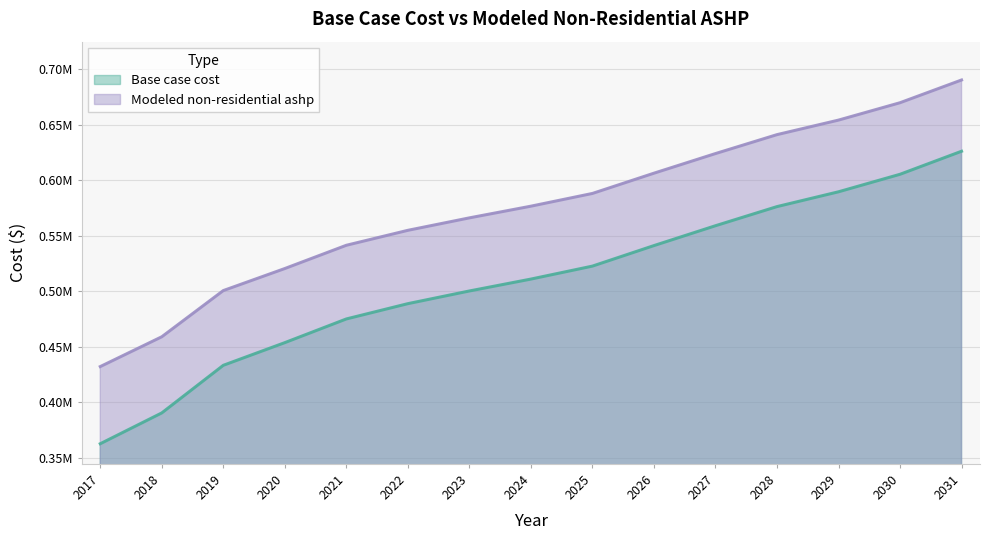

Reading left to right, list all the values displayed in this chart.

Base case cost: 2017=362780.1	2018=390529.3	2019=433410.0	2020=453834.8	2021=475171.2	2022=488938.5	2023=500367.2	2024=511076.0	2025=522759.2	2026=541241.0	2027=559125.6	2028=576356.3	2029=589692.3	2030=605464.4	2031=626211.7
Modeled non-residential ashp: 2017=432271.9	2018=459116.4	2019=500730.7	2020=520582.6	2021=541527.0	2022=554992.7	2023=566210.4	2024=576738.3	2025=588210.4	2026=606451.0	2027=624124.5	2028=641174.2	2029=654269.0	2030=669920.6	2031=690396.5